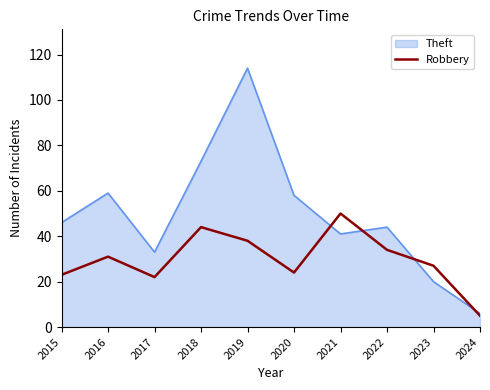

Which series has the widest spread of values?

Theft